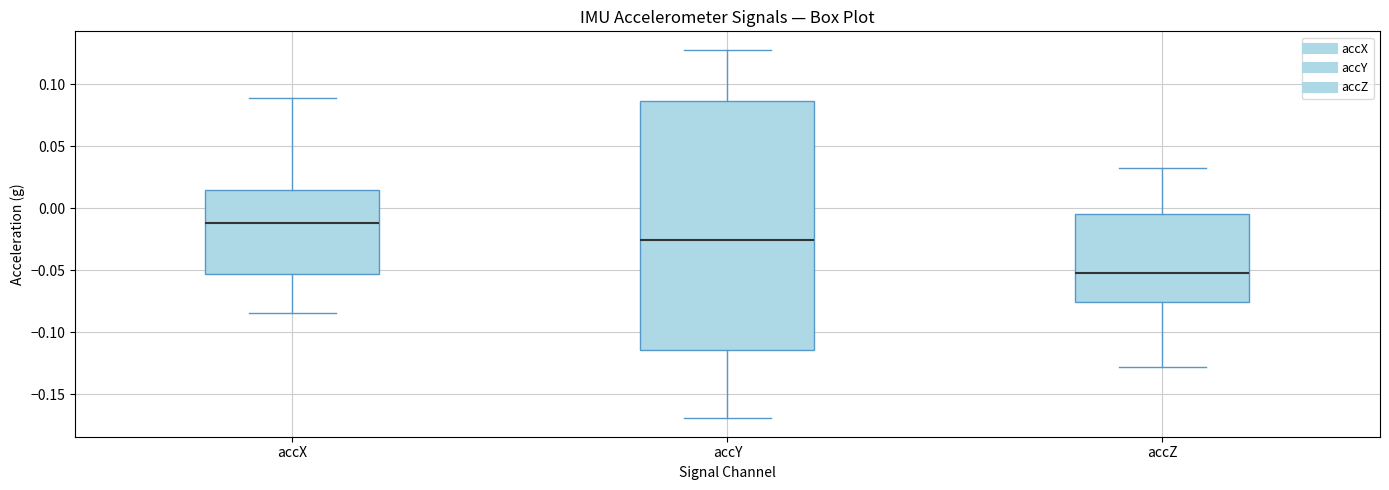

Where is the lower edge of the box for accY on the y-axis? The values are not printed on the chart, so give them approximately, as read against the axis.

-0.115